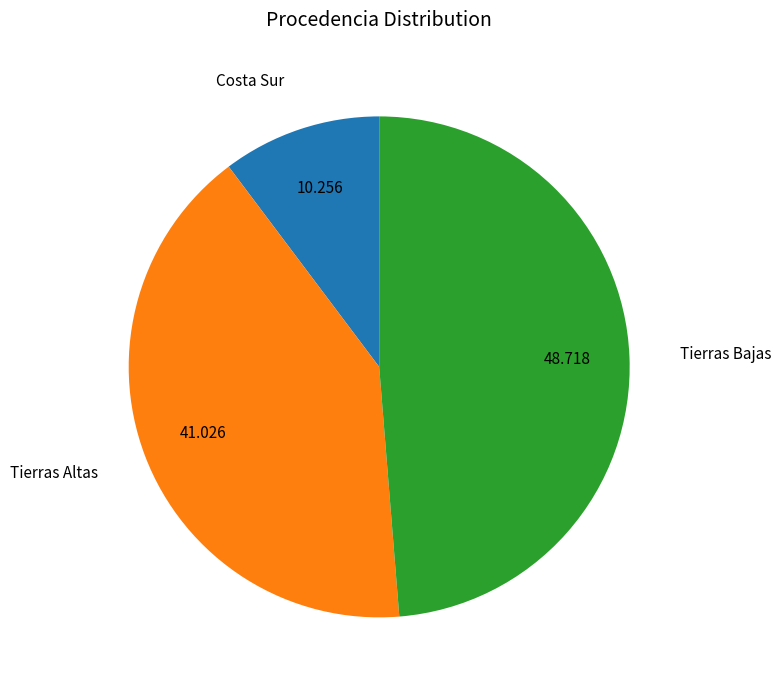

Is it true that Tierras Bajas is 49% of the pie?

True